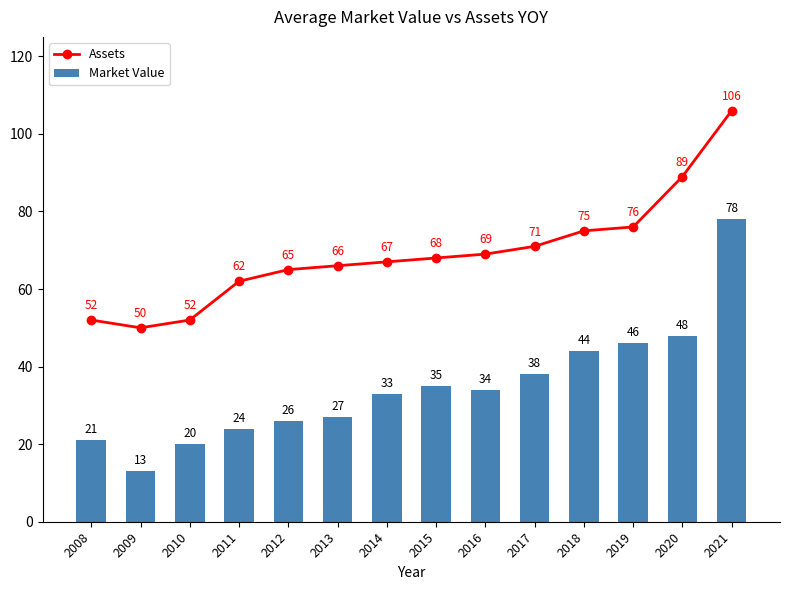

At which label does Assets first exceed 68?

2016